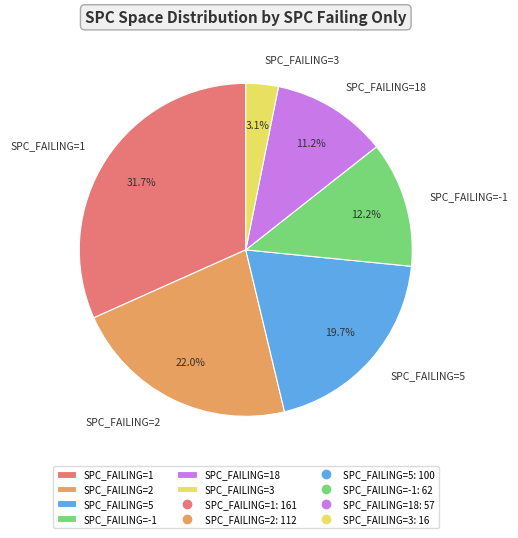

Which category has the biggest portion of the pie?

SPC_FAILING=1